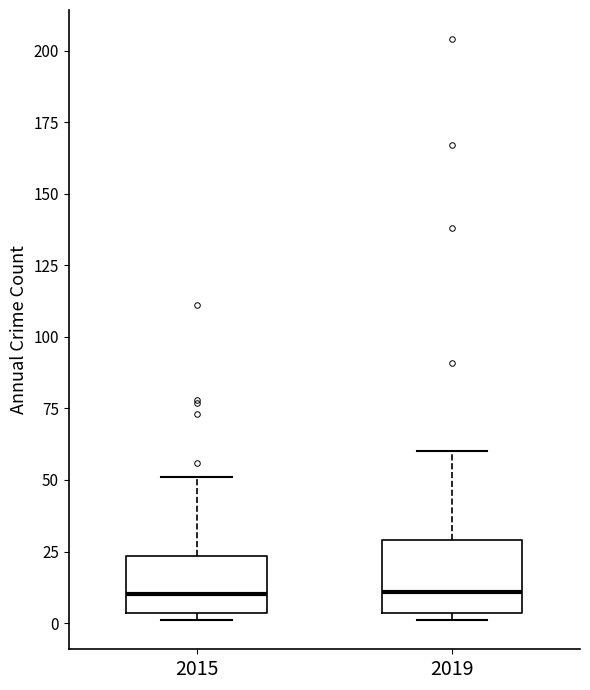

Which box is the tallest, from its lower edge to its upper edge?

2019